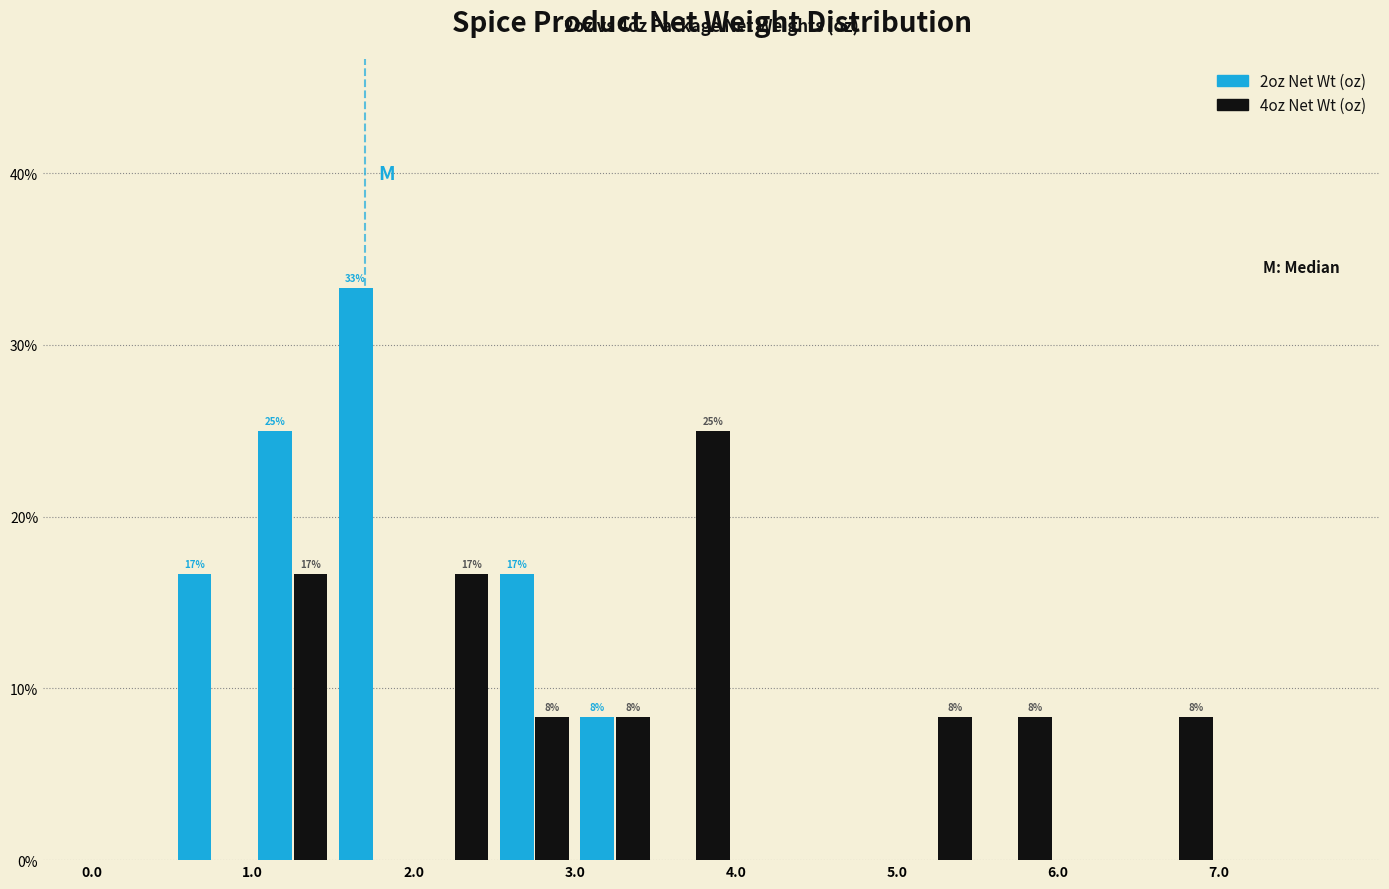

In the 4oz Net Wt (oz) series, which range on the x-axis has the tallest bar?

3.5 to 4.0